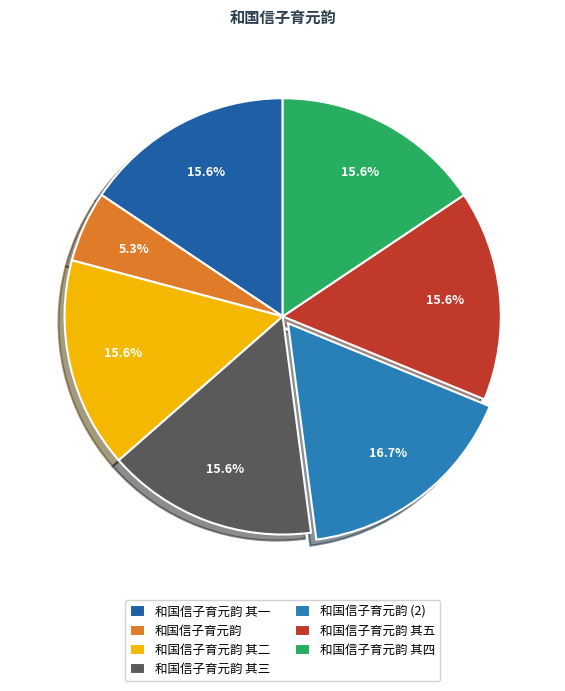

Combined, what portion of the pie is 和国信子育元韵 and 和国信子育元韵 其二?

20.9%